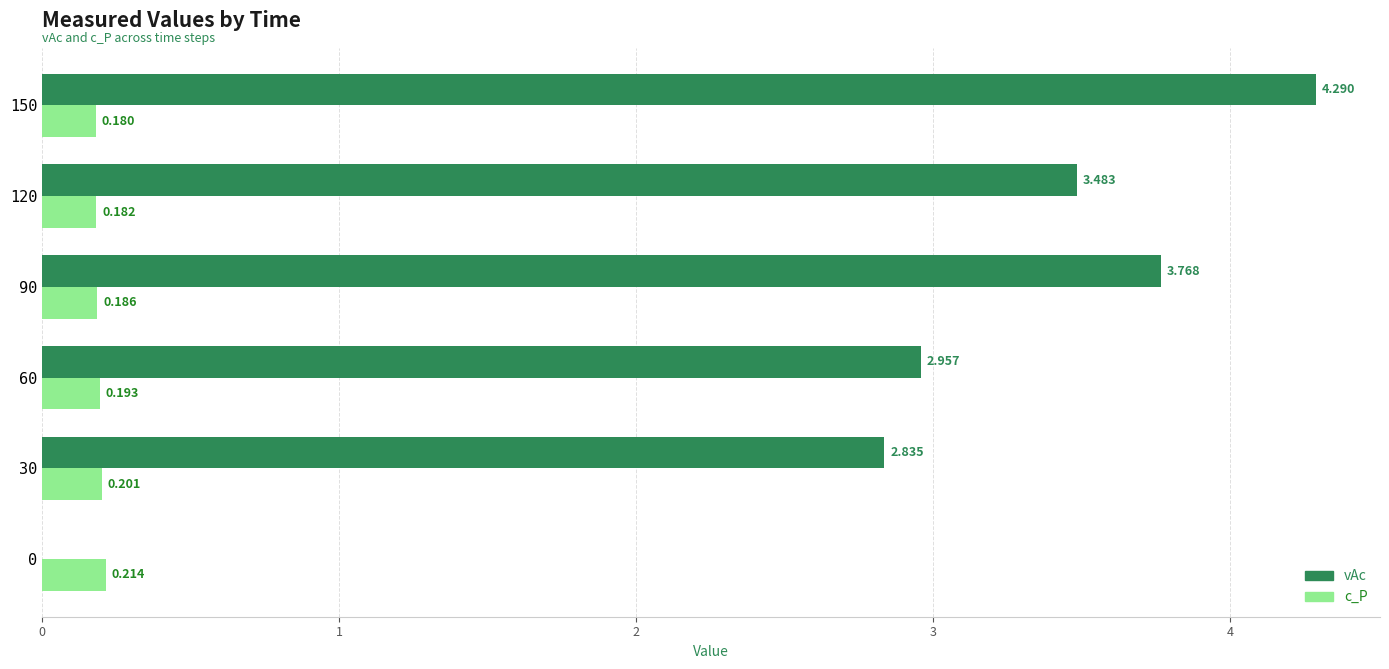

Is the value of c_P at 0 greater than the value of vAc at 30?

No